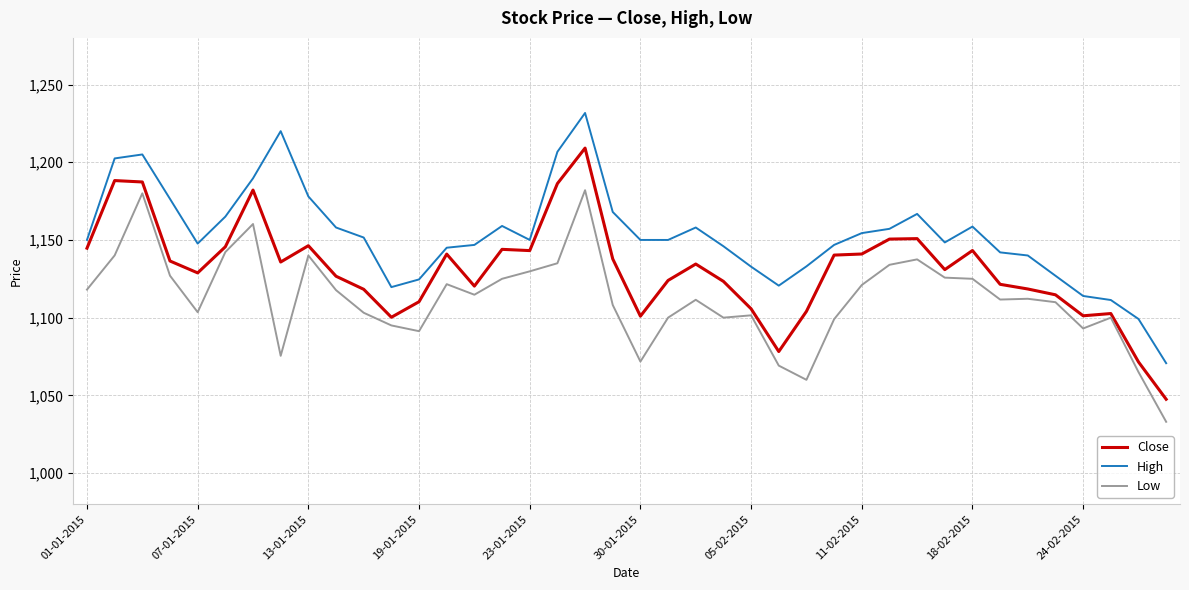

What is the minimum value shown in the chart?

1033.0